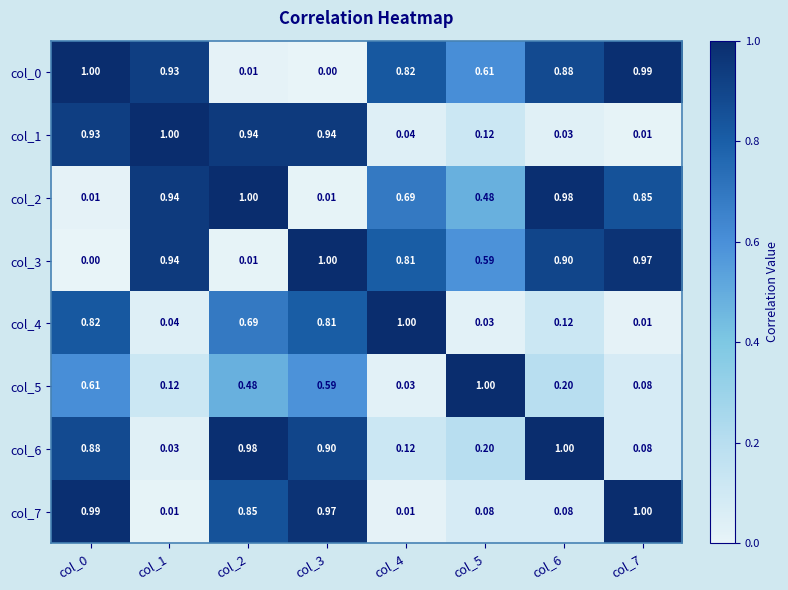

Reading left to right, what are all the values shown in this chart?

col_0: col_0=1.0	col_1=0.9	col_2=0.0	col_3=0.0	col_4=0.8	col_5=0.6	col_6=0.9	col_7=1.0
col_1: col_0=0.9	col_1=1.0	col_2=0.9	col_3=0.9	col_4=0.0	col_5=0.1	col_6=0.0	col_7=0.0
col_2: col_0=0.0	col_1=0.9	col_2=1.0	col_3=0.0	col_4=0.7	col_5=0.5	col_6=1.0	col_7=0.8
col_3: col_0=0.0	col_1=0.9	col_2=0.0	col_3=1.0	col_4=0.8	col_5=0.6	col_6=0.9	col_7=1.0
col_4: col_0=0.8	col_1=0.0	col_2=0.7	col_3=0.8	col_4=1.0	col_5=0.0	col_6=0.1	col_7=0.0
col_5: col_0=0.6	col_1=0.1	col_2=0.5	col_3=0.6	col_4=0.0	col_5=1.0	col_6=0.2	col_7=0.1
col_6: col_0=0.9	col_1=0.0	col_2=1.0	col_3=0.9	col_4=0.1	col_5=0.2	col_6=1.0	col_7=0.1
col_7: col_0=1.0	col_1=0.0	col_2=0.8	col_3=1.0	col_4=0.0	col_5=0.1	col_6=0.1	col_7=1.0